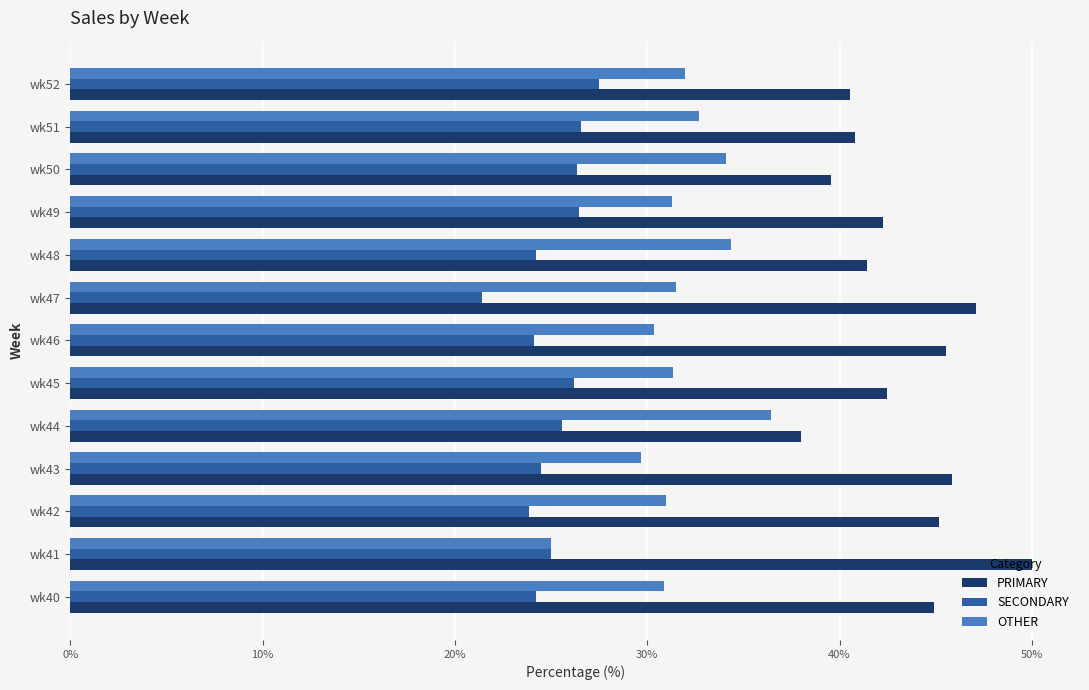

True or false: PRIMARY has a value of 44.9 at wk40.

True